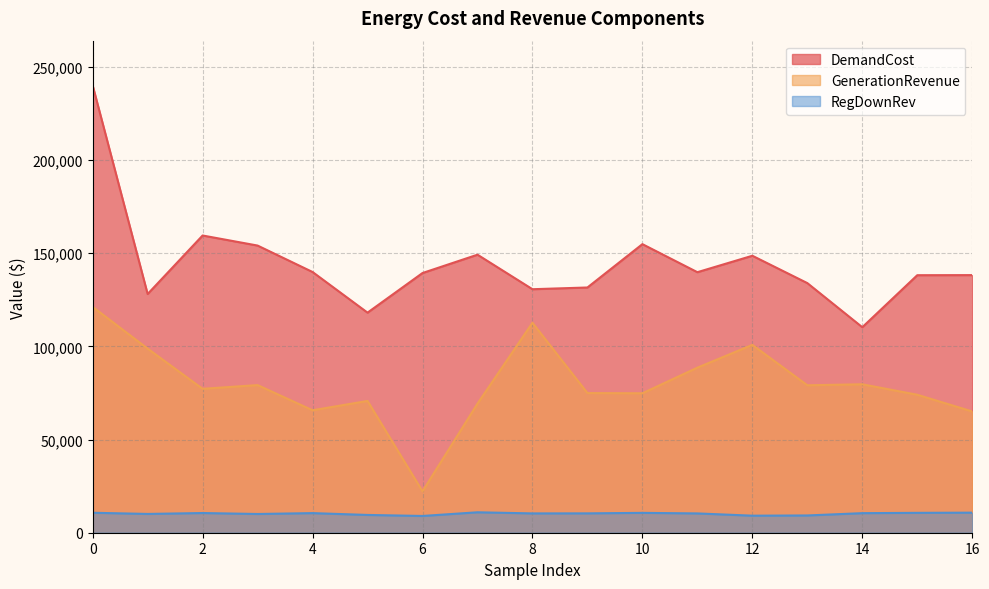

What is the spread (max minus min) of values at 9?

121162.6